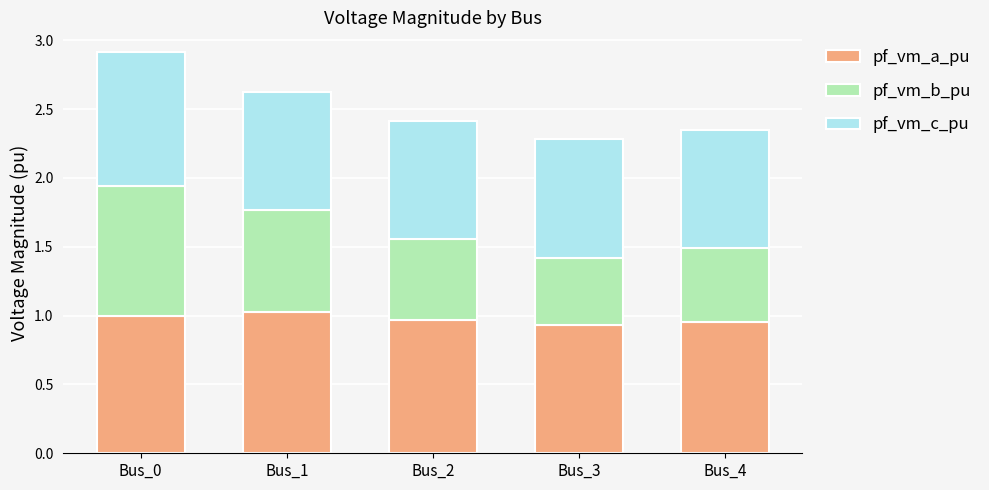

Is it true that pf_vm_a_pu equals 0.7 at Bus_2?

False